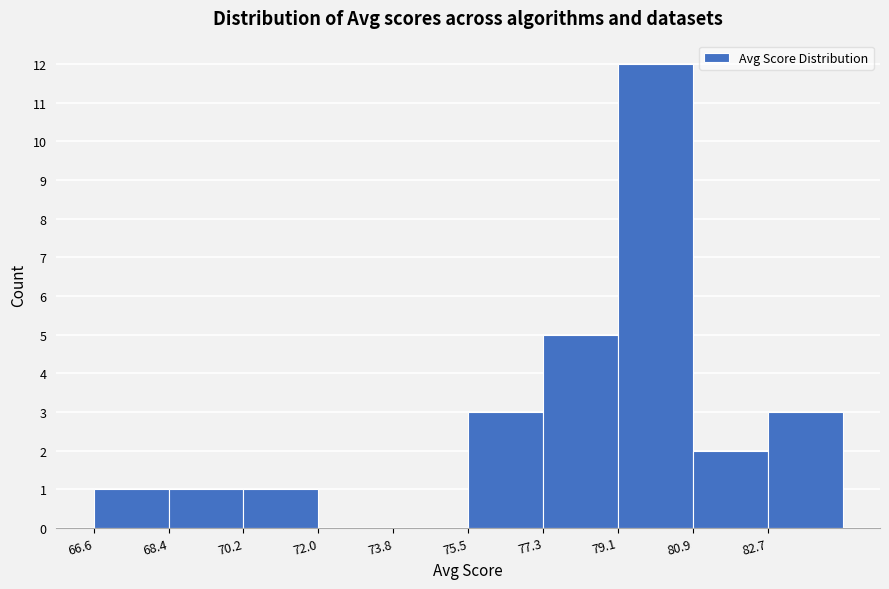

Which range on the x-axis has the tallest bar?

79.2 to 80.8